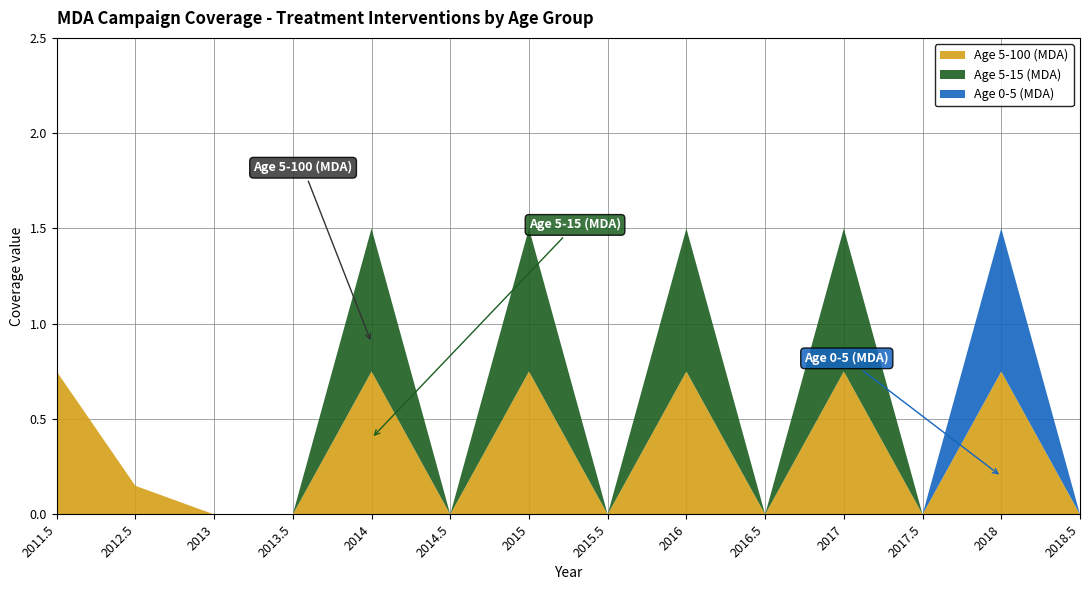

Reading left to right, what are all the values shown in this chart?

Age 5-100 (MDA): 0.8	0.1	0.0	0.0	0.8	0.0	0.8	0.0	0.8	0.0	0.8	0.0	0.8	0.0
Age 5-15 (MDA): 0.0	0.0	0.0	0.0	0.8	0.0	0.8	0.0	0.8	0.0	0.8	0.0	0.0	0.0
Age 0-5 (MDA): 0.0	0.0	0.0	0.0	0.0	0.0	0.0	0.0	0.0	0.0	0.0	0.0	0.8	0.0